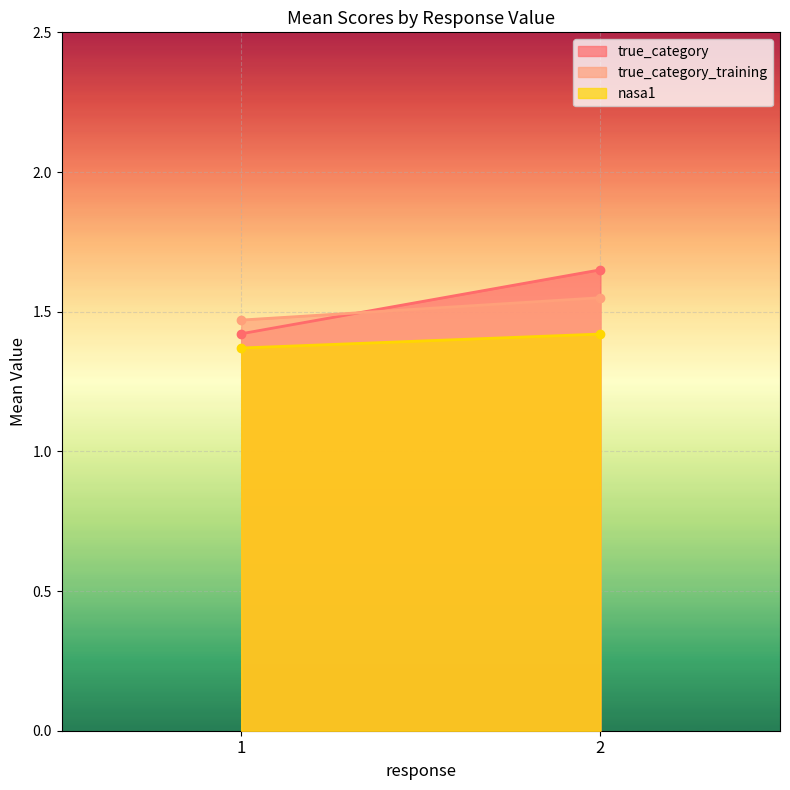

At how many categories does at least one series exceed 1?

2